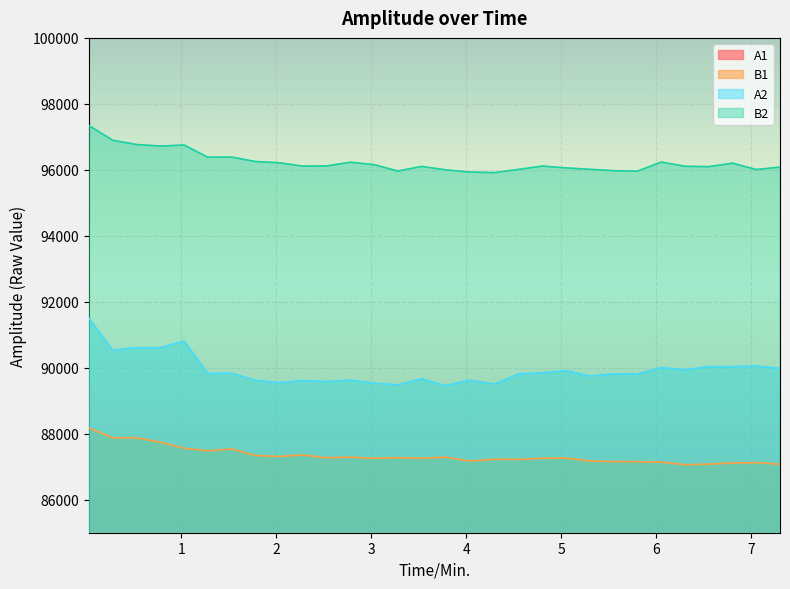

List the series in order of their peak value, highest first.

B2, A2, B1, A1